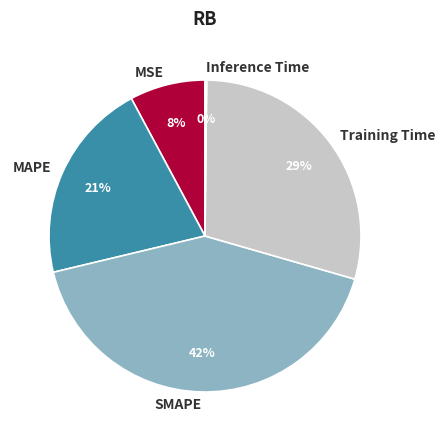

Which slice is the largest?

SMAPE